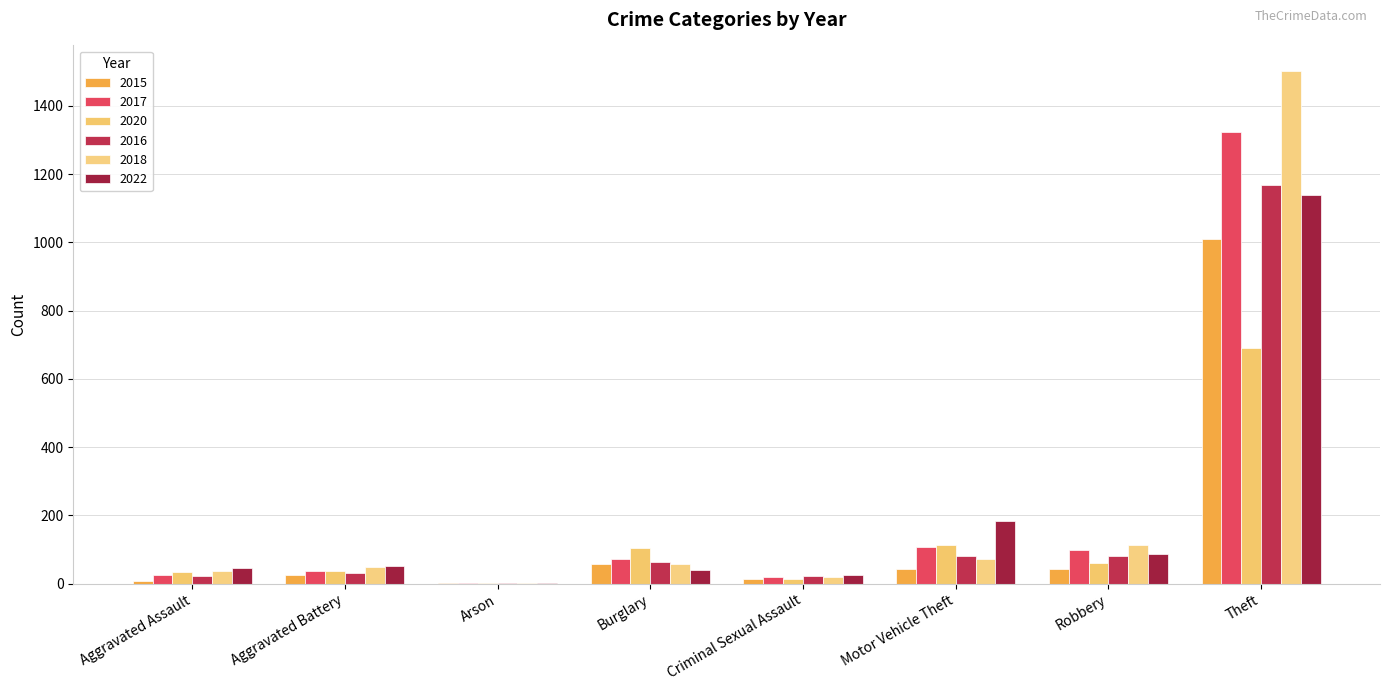

Reading right to left, what are all the values shown in this chart?

2015: Theft=1009	Robbery=43	Motor Vehicle Theft=42	Criminal Sexual Assault=13	Burglary=57	Arson=1	Aggravated Battery=25	Aggravated Assault=9
2017: Theft=1323	Robbery=98	Motor Vehicle Theft=109	Criminal Sexual Assault=20	Burglary=72	Arson=2	Aggravated Battery=38	Aggravated Assault=25
2020: Theft=690	Robbery=61	Motor Vehicle Theft=112	Criminal Sexual Assault=14	Burglary=105	Arson=1	Aggravated Battery=38	Aggravated Assault=34
2016: Theft=1169	Robbery=82	Motor Vehicle Theft=82	Criminal Sexual Assault=22	Burglary=65	Arson=2	Aggravated Battery=32	Aggravated Assault=24
2018: Theft=1502	Robbery=114	Motor Vehicle Theft=73	Criminal Sexual Assault=19	Burglary=59	Arson=1	Aggravated Battery=48	Aggravated Assault=38
2022: Theft=1140	Robbery=87	Motor Vehicle Theft=185	Criminal Sexual Assault=27	Burglary=40	Arson=2	Aggravated Battery=51	Aggravated Assault=45